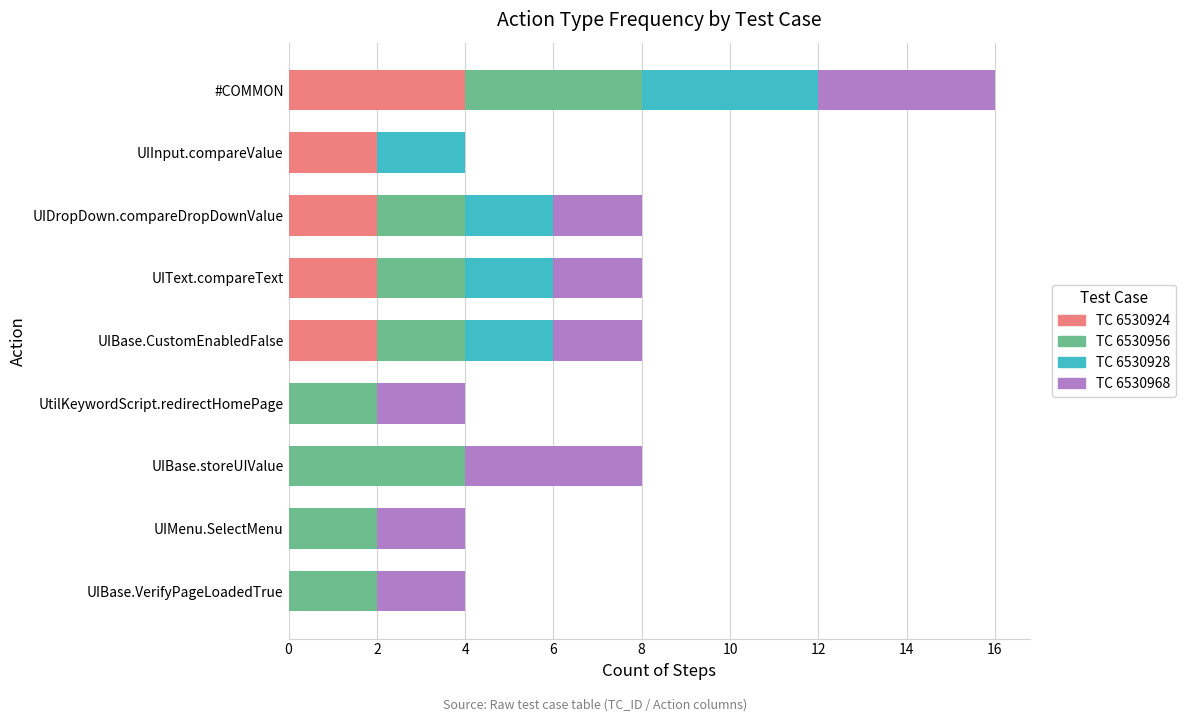

What are all the series names shown in the legend?

TC 6530924, TC 6530956, TC 6530928, TC 6530968